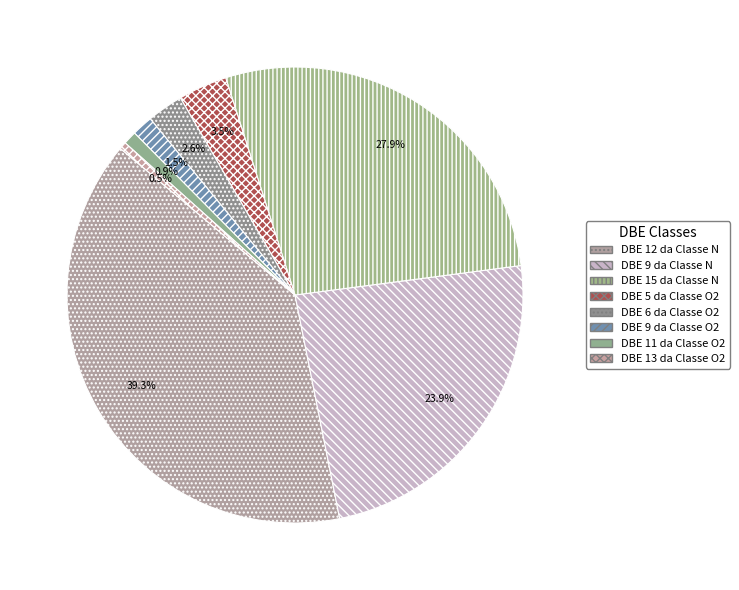

How many slices are in this pie chart?

8